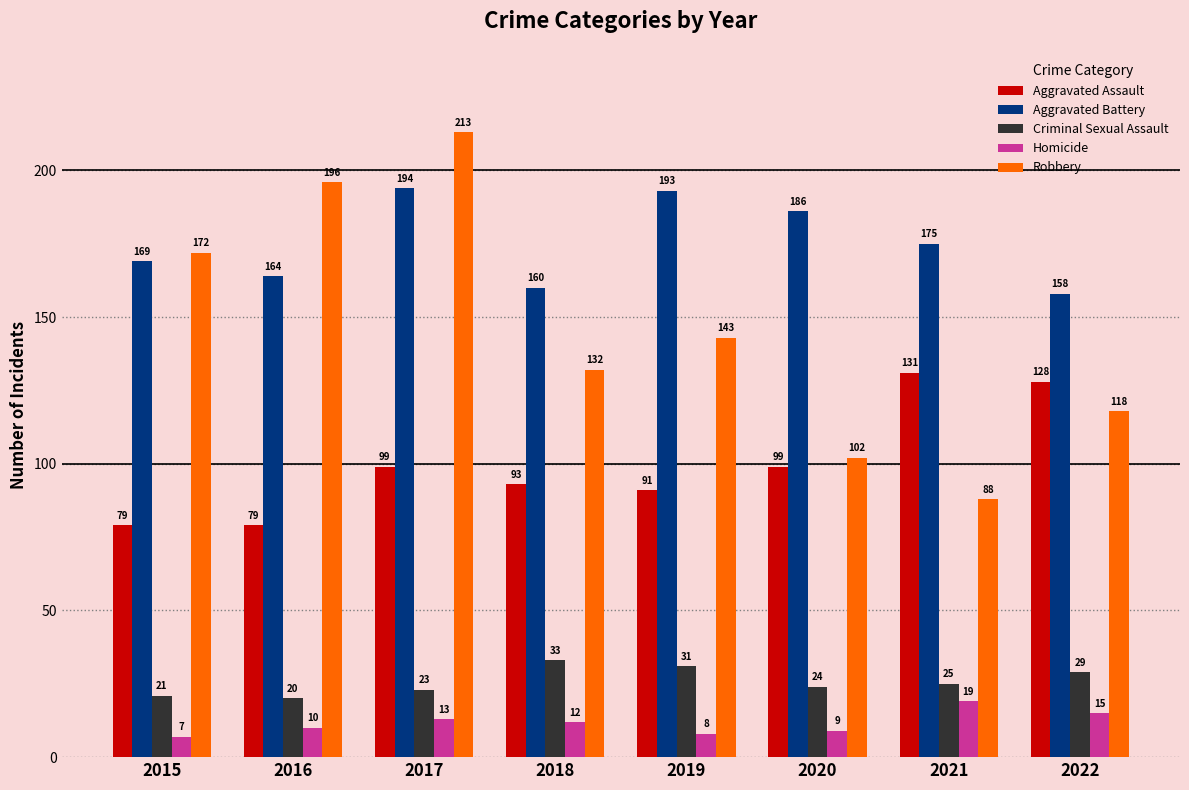

What is the value of the Criminal Sexual Assault bar at the 7th from the left?

25